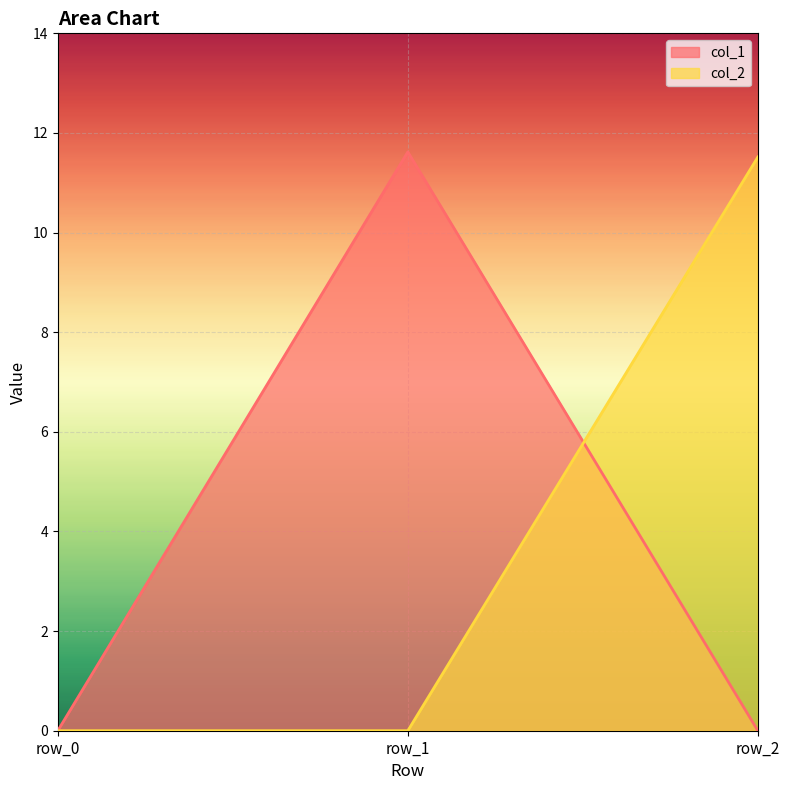

Reading right to left, what are all the values shown in this chart?

col_1: row_2=0.0	row_1=11.6	row_0=0.0
col_2: row_2=11.5	row_1=0.0	row_0=0.0